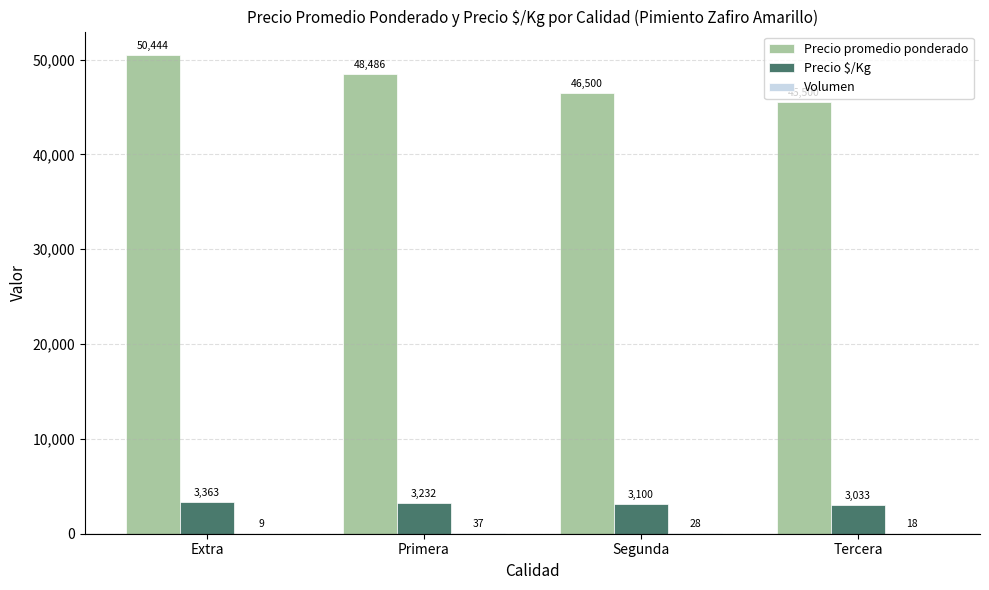

Which series changed the most between Primera and Segunda?

Precio promedio ponderado